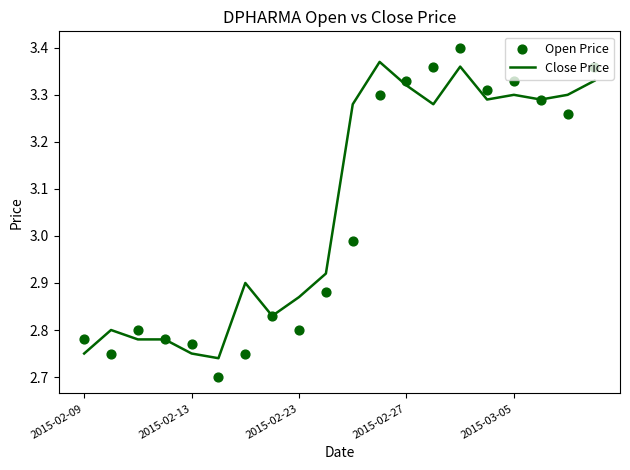

What are all the series names shown in the legend?

Close Price, Open Price